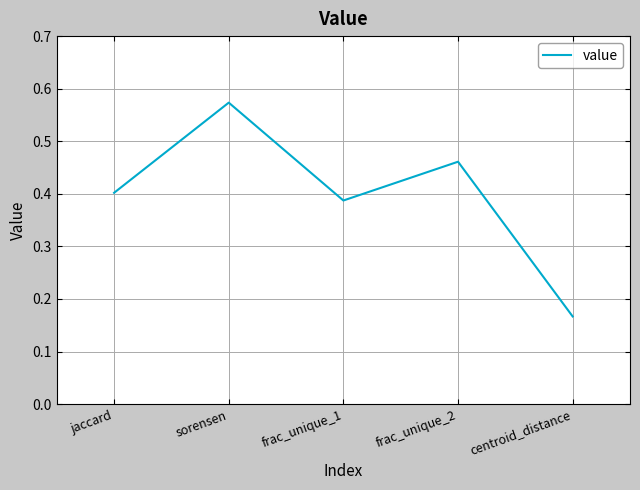

How many series are shown in this chart?

1